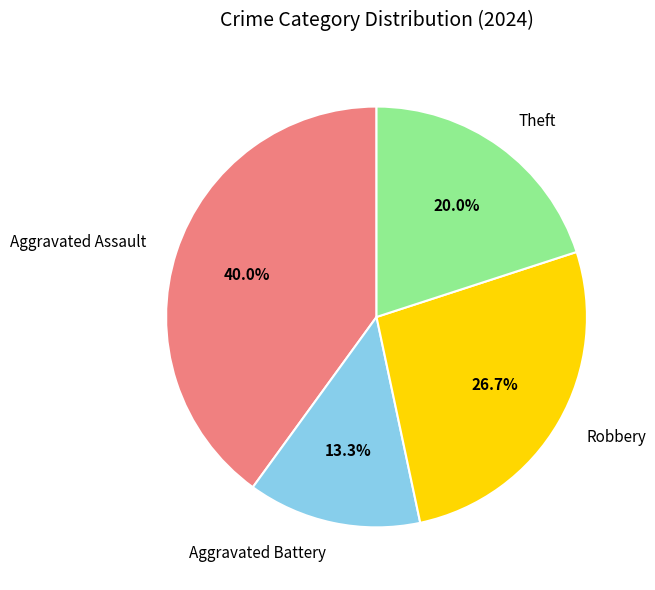

To the nearest percent, what portion does Theft represent?

20%